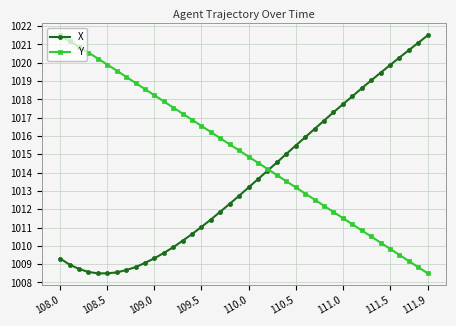

What is the value of the Y point at the 12th from the left?

1017.9